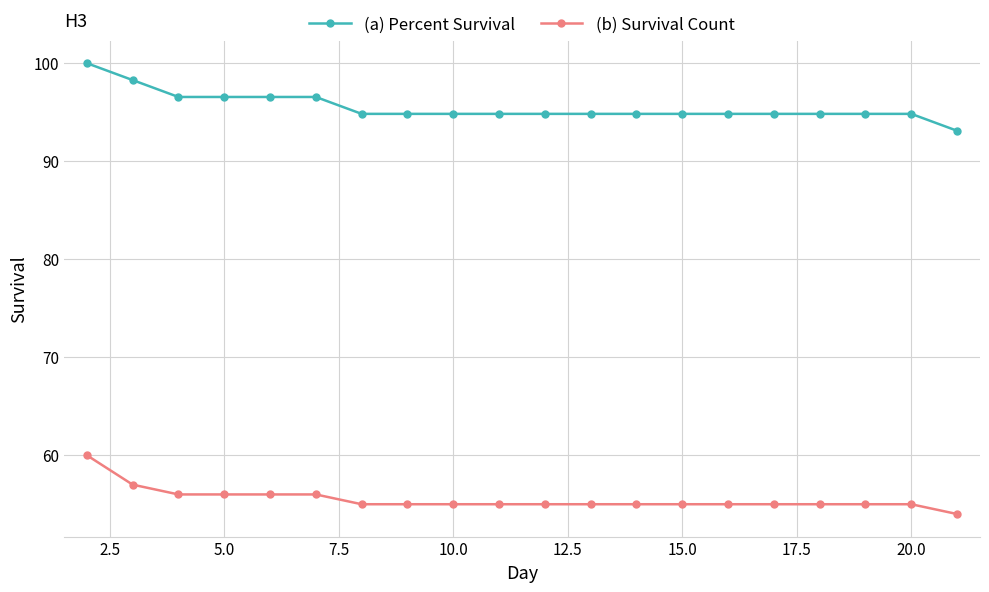

Which series has the largest total across all categories?

(a) Percent Survival